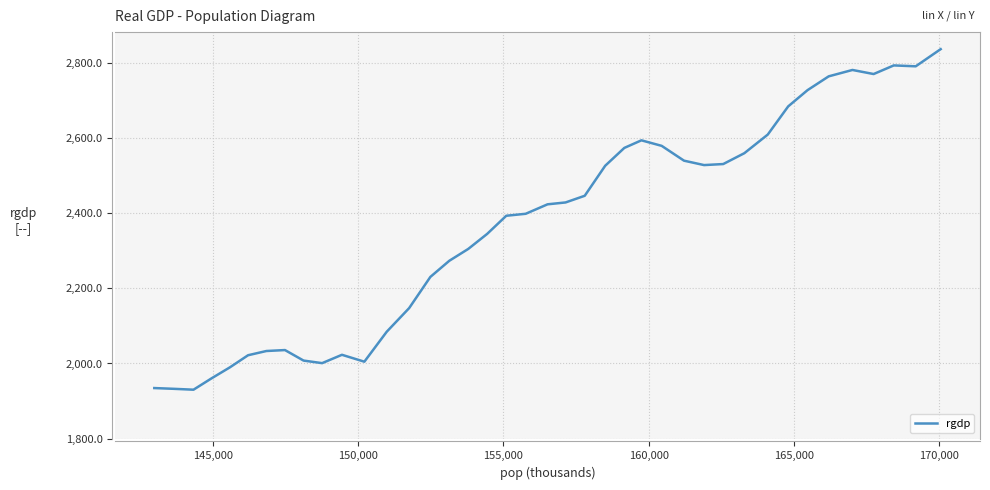

What is the difference between the maximum and minimum values?

906.1